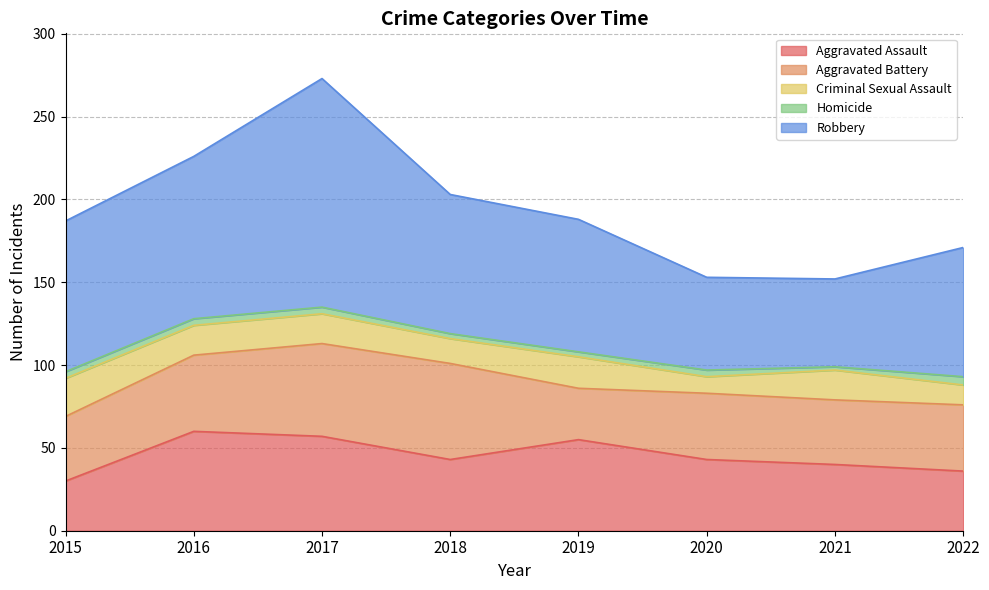

The value of Homicide at 2021 is 1. True or false?

False